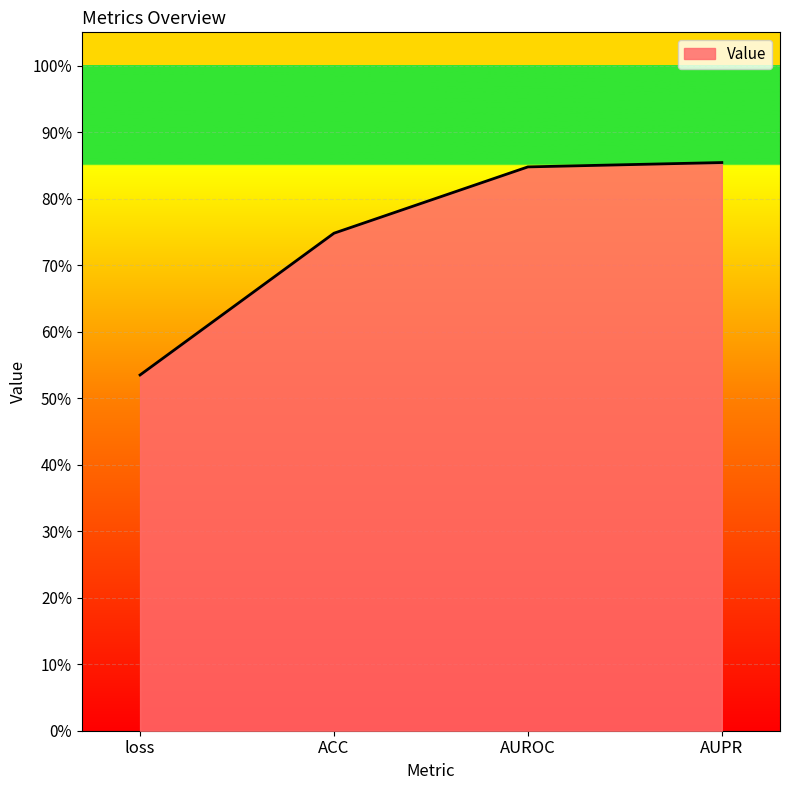

What is the difference between the second highest and minimum values?

0.3